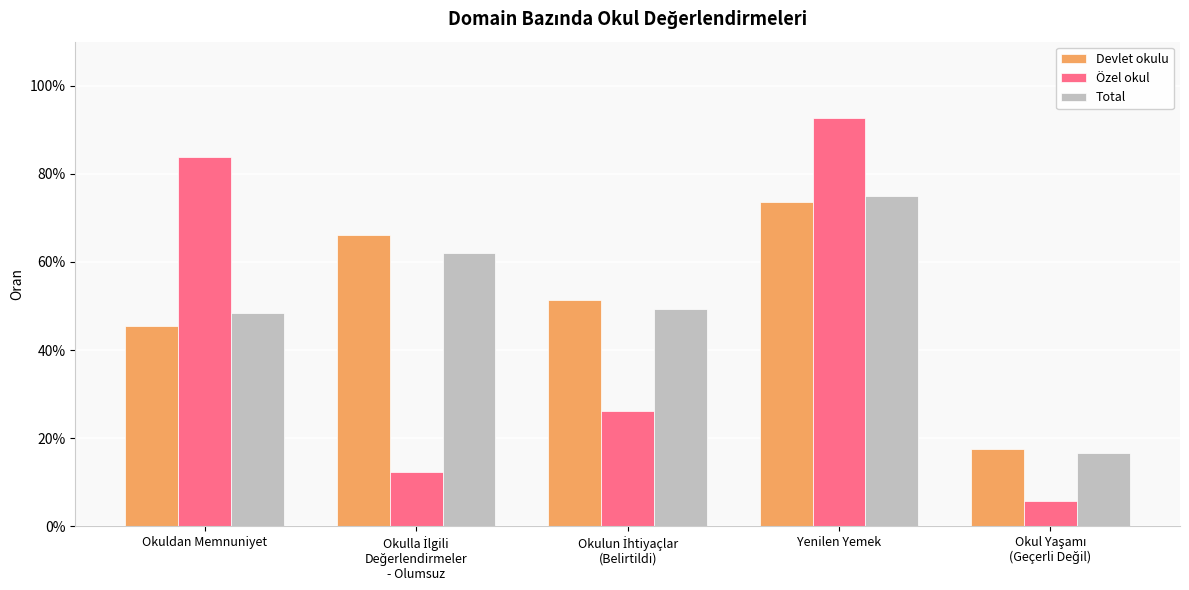

The value of Devlet okulu at Okulun İhtiyaçlar
(Belirtildi) is 0.9. True or false?

False